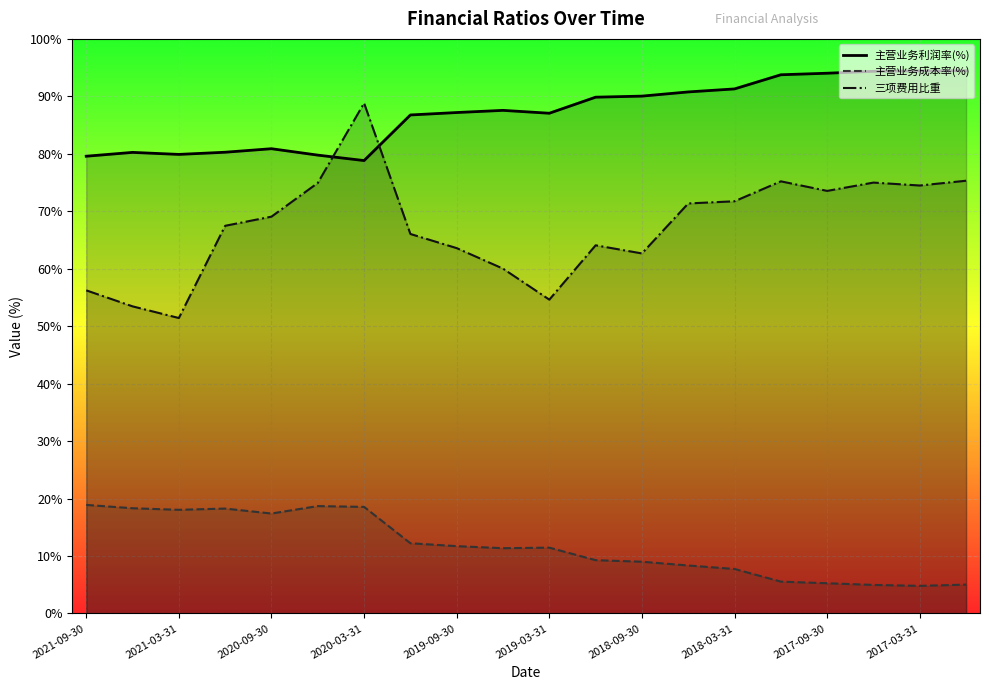

How many intersections are there between 三项费用比重 and 主营业务利润率(%)?

2